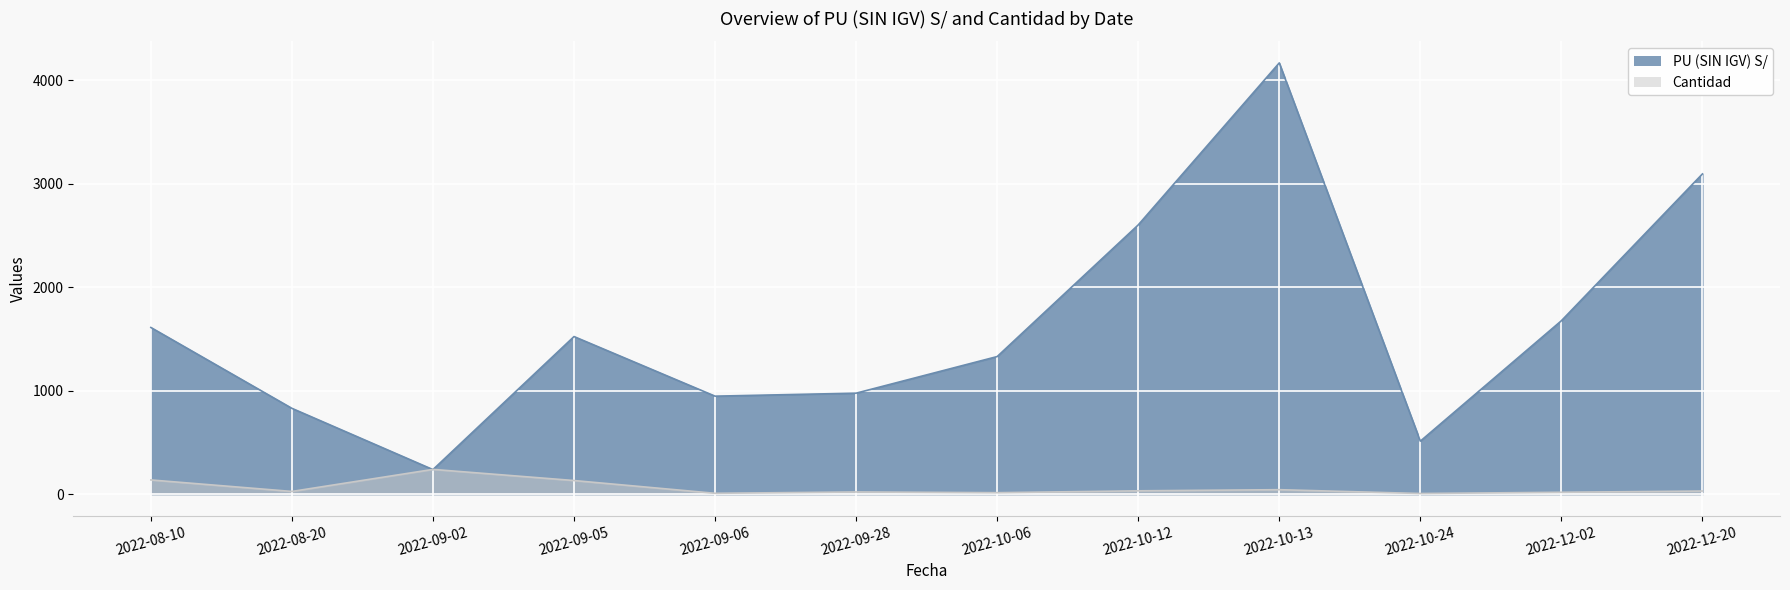

After their last crossing, which series has the higher values: Cantidad or PU (SIN IGV) S/?

PU (SIN IGV) S/